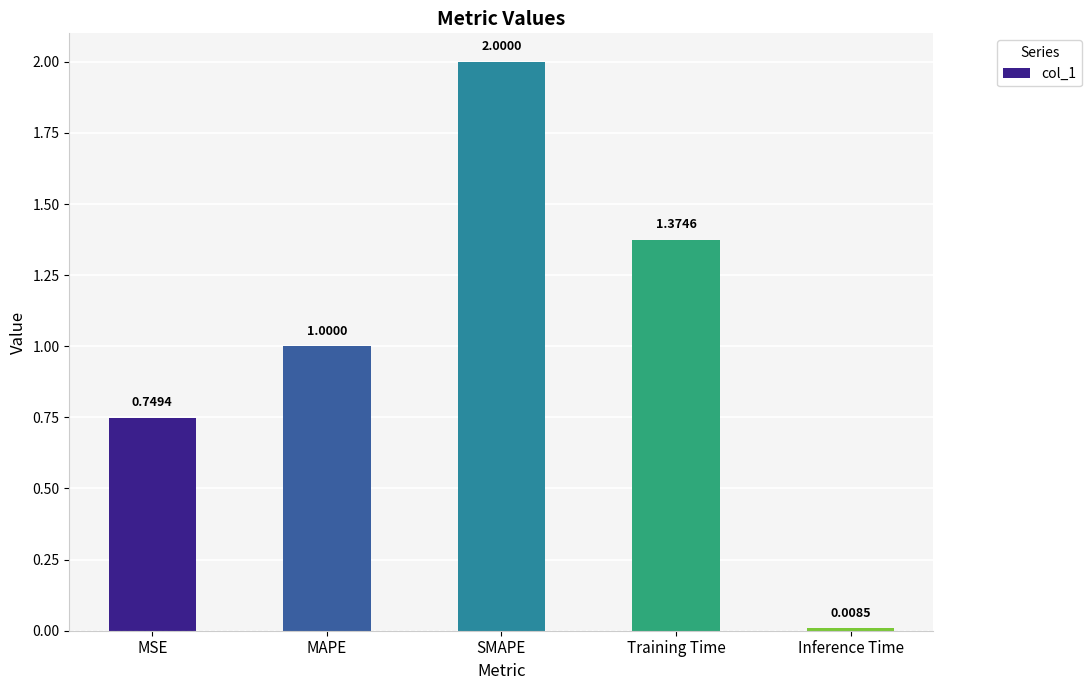

List the labels in order of value, smallest first.

Inference Time, MSE, MAPE, Training Time, SMAPE